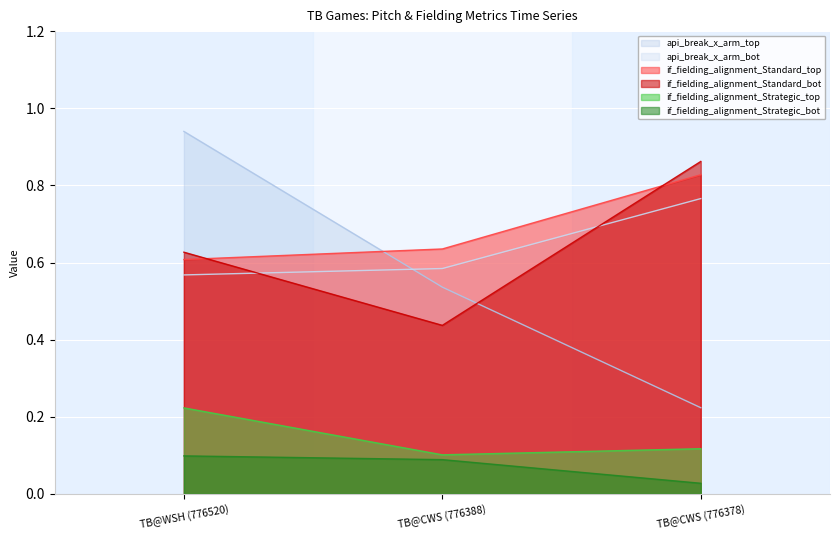

Is it true that if_fielding_alignment_Strategic_bot equals 0.1 at TB@CWS (776388)?

True